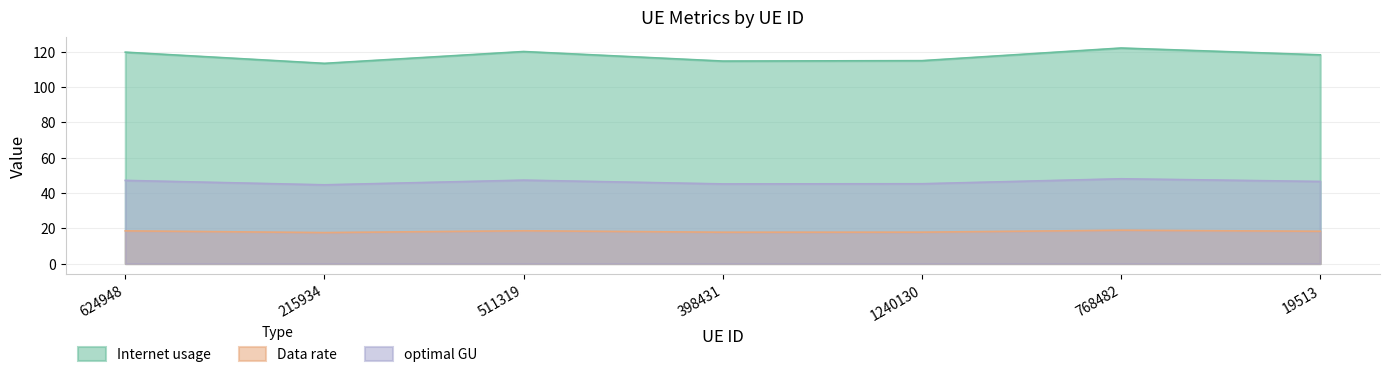

True or false: Data rate and optimal GU cross at least once.

False